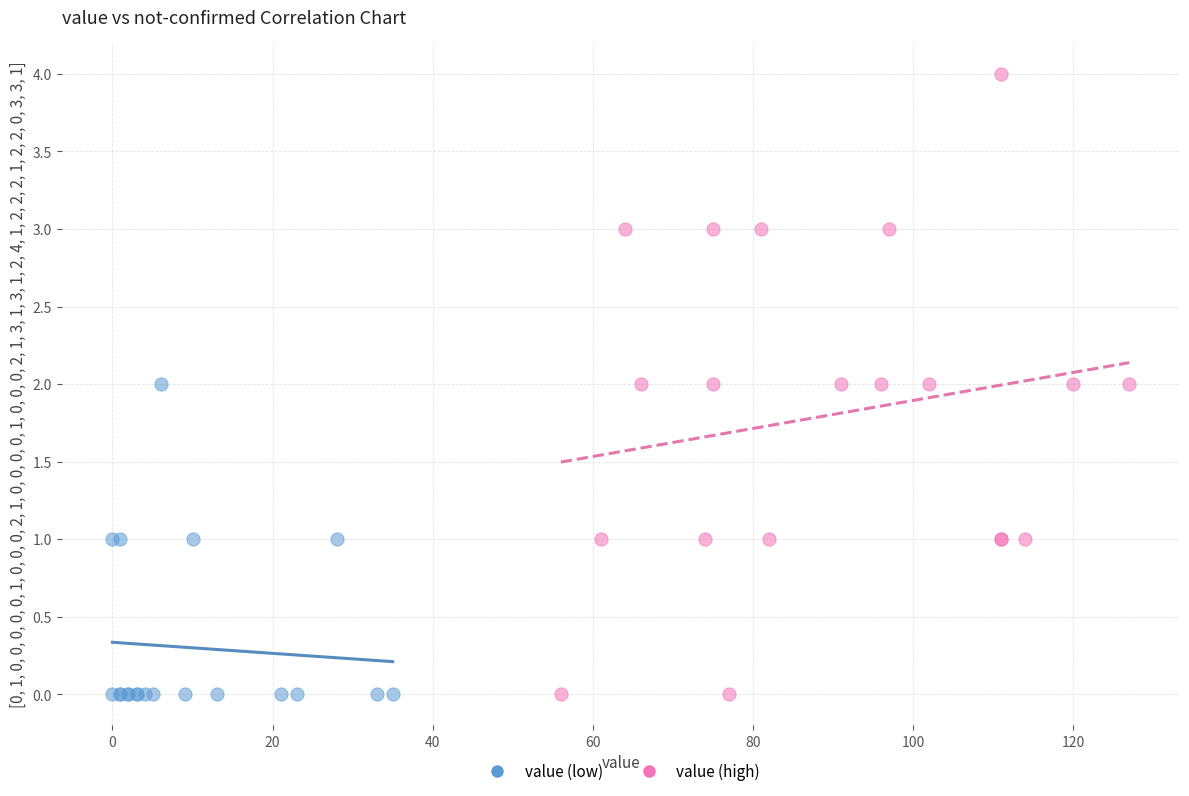

Which series contains the highest Y value?

value (high)